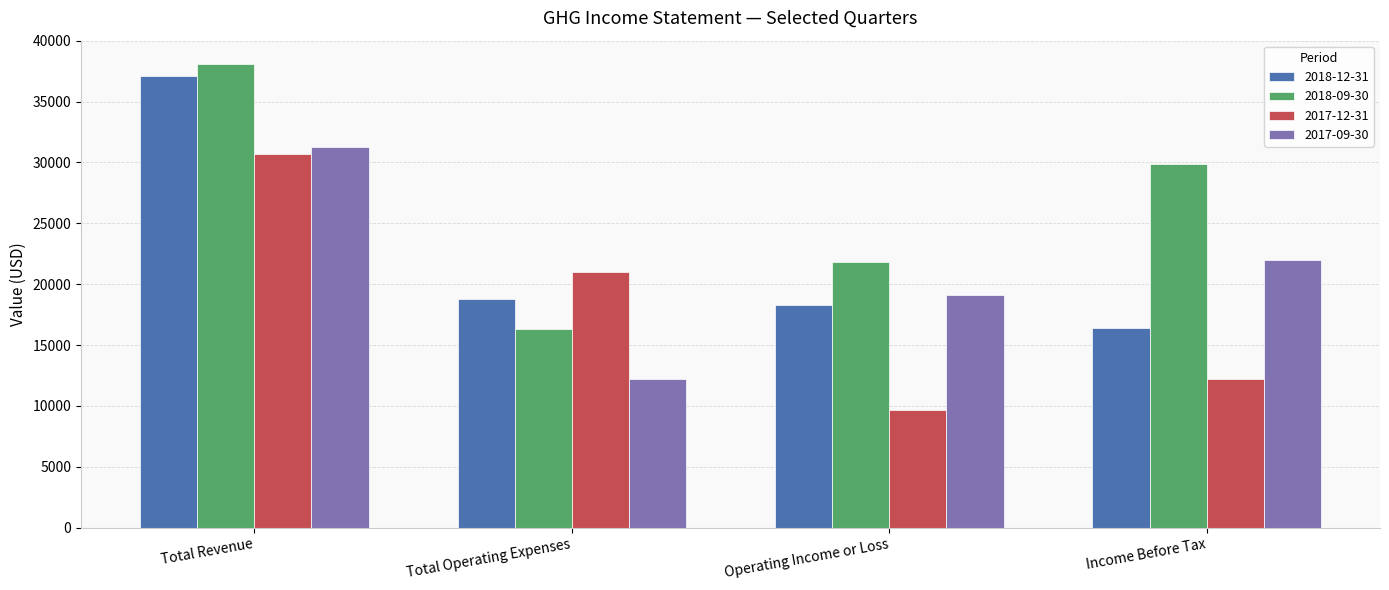

What is the sum of the 2017-09-30 values at Total Revenue and Total Operating Expenses?

43500